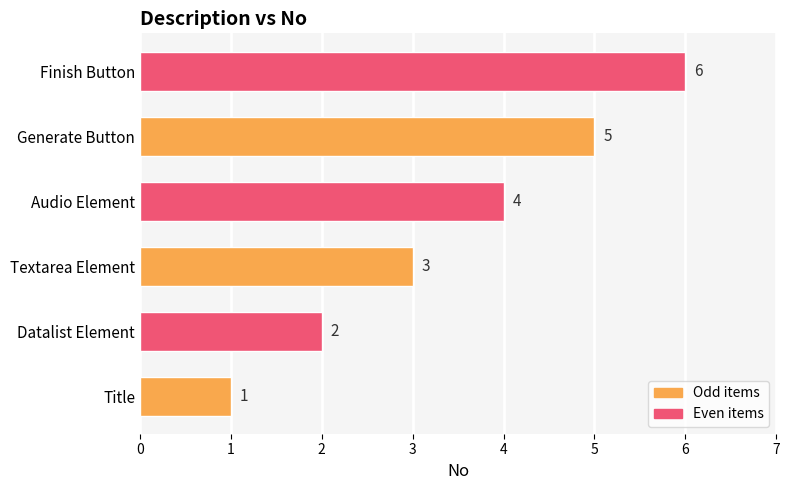

Is it true that the value at Textarea Element is 4?

False